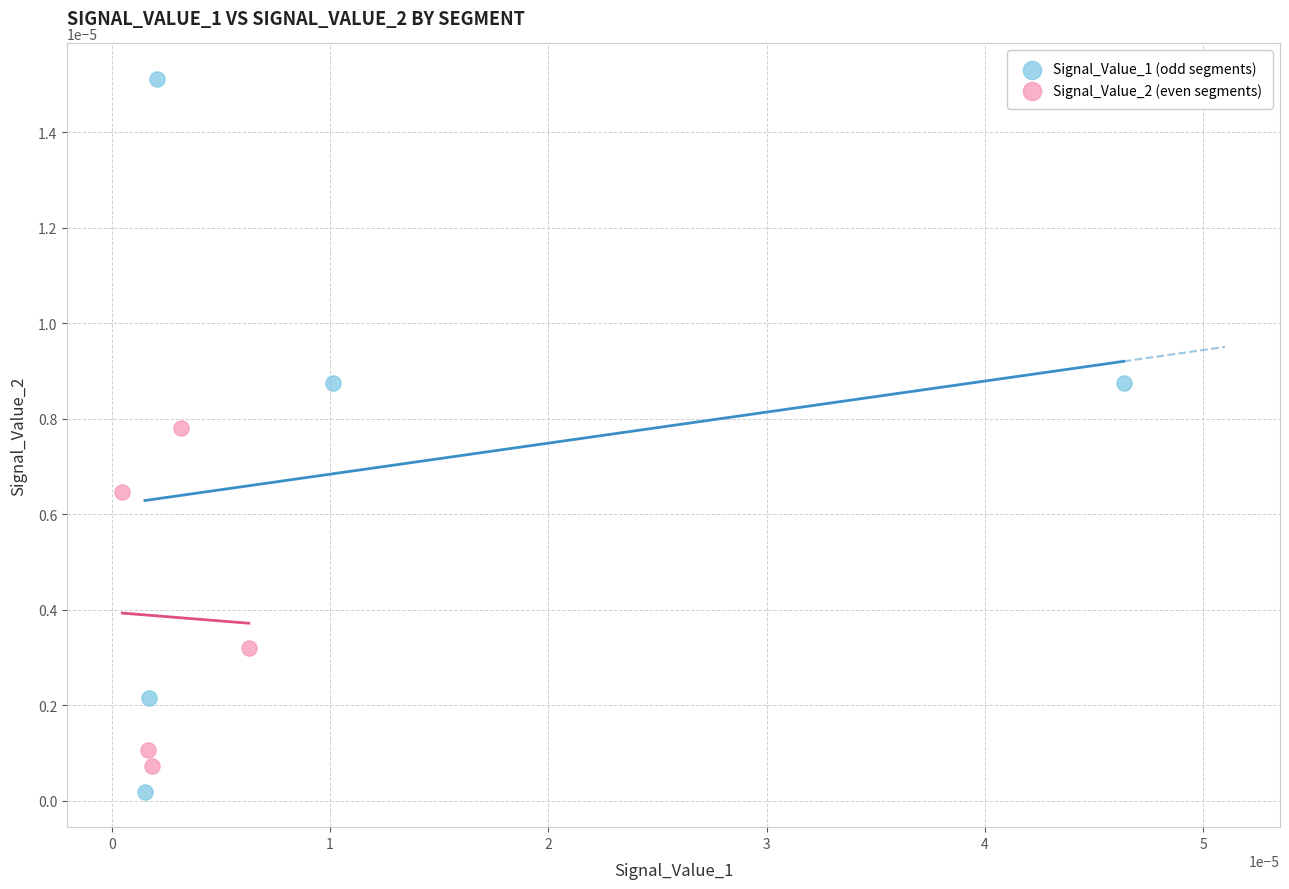

Which series has the widest spread of Y values?

Signal_Value_1 (odd segments)